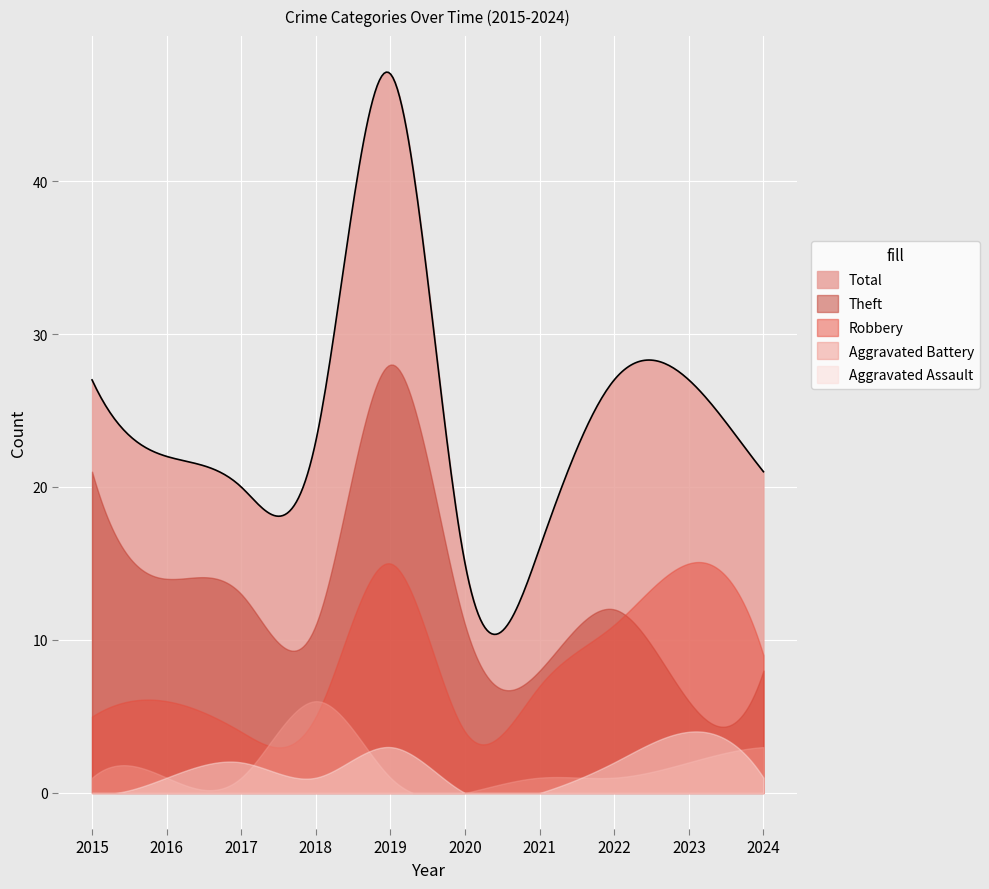

How many lines are shown in the chart?

5